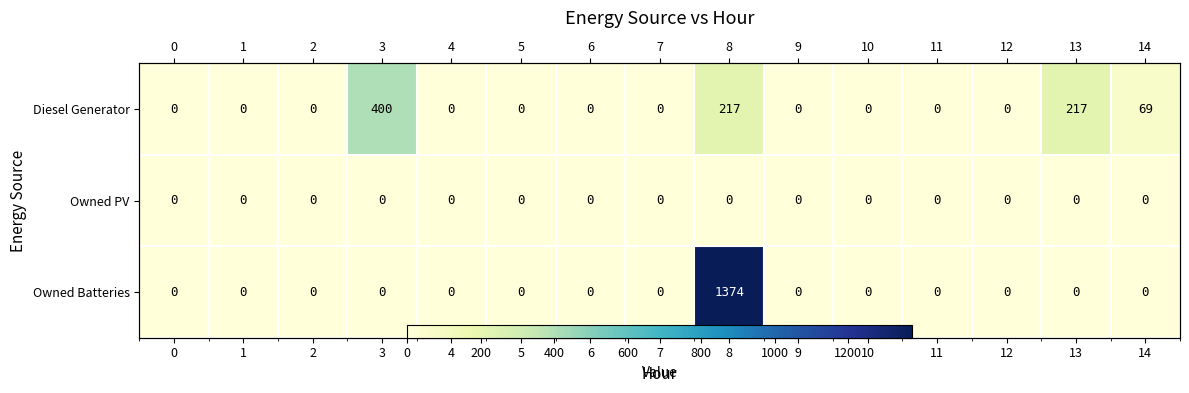

True or false: Diesel Generator has a value of -279 at 12.

False